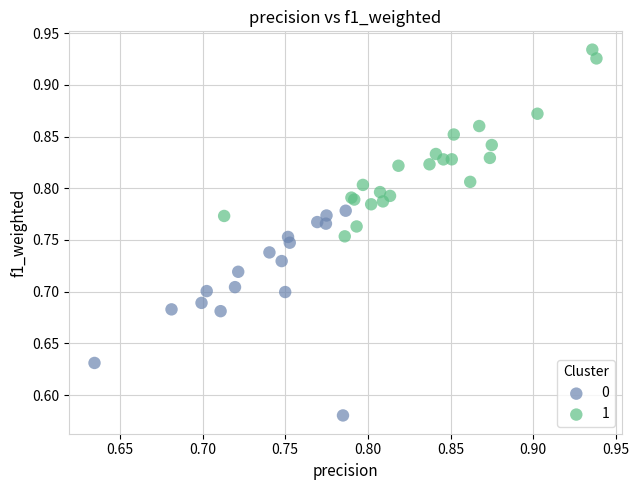

Which series reaches the minimum Y coordinate?

0